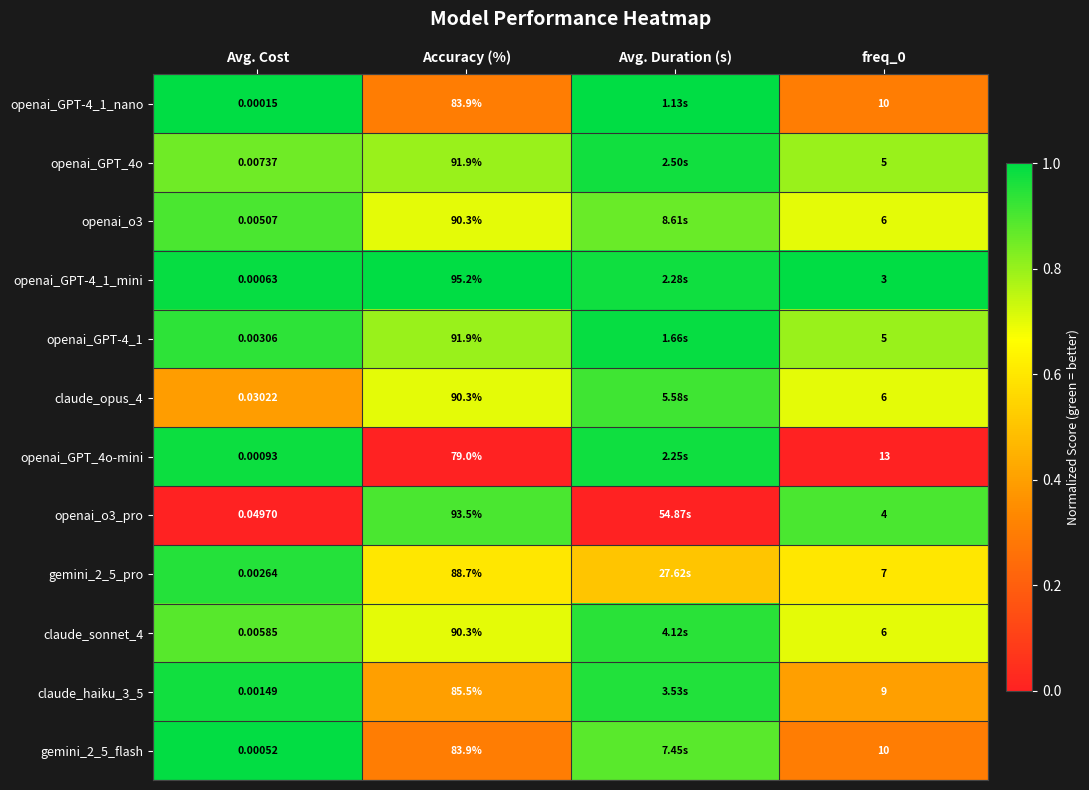

Is the value of openai_GPT_4o at Accuracy (%) greater than the value of openai_o3 at Accuracy (%)?

Yes